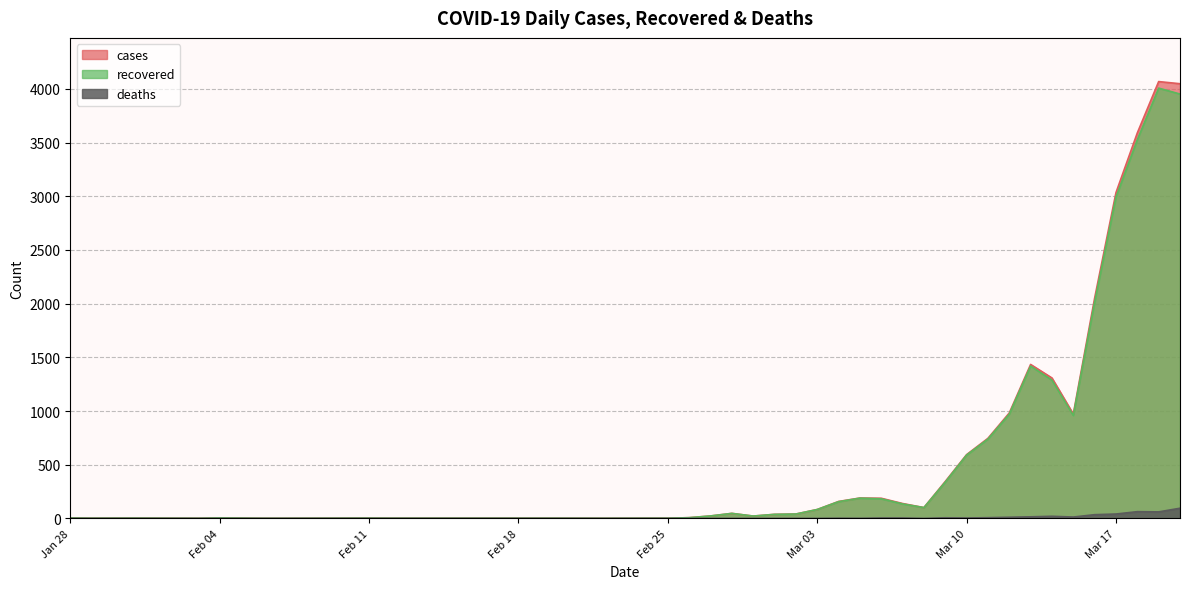

Which series has the widest spread of values?

cases